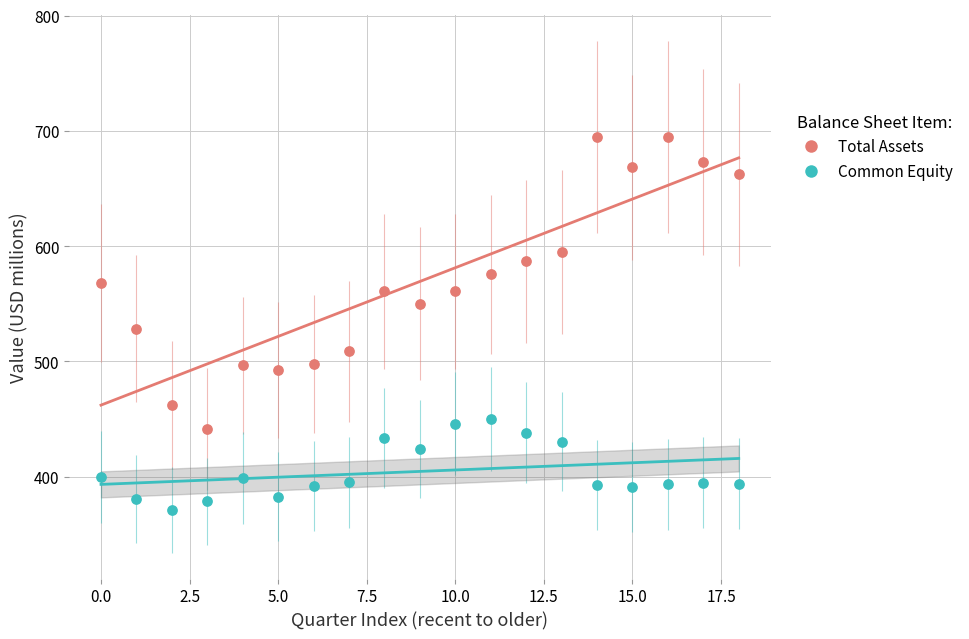

Across all data points, what is the range of Y values (max minus min)?

323.5